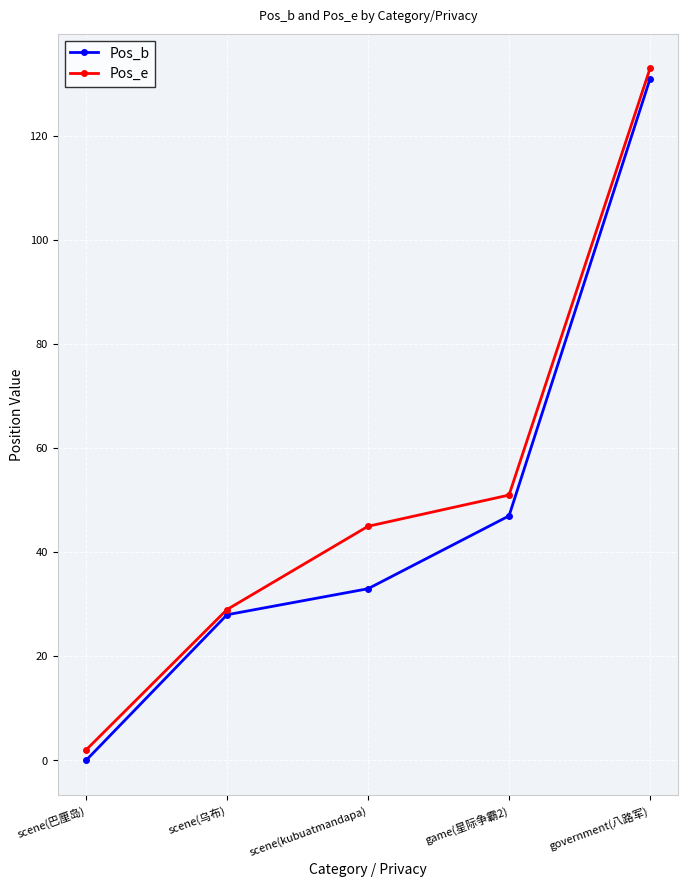

What is the maximum value shown in the chart?

133